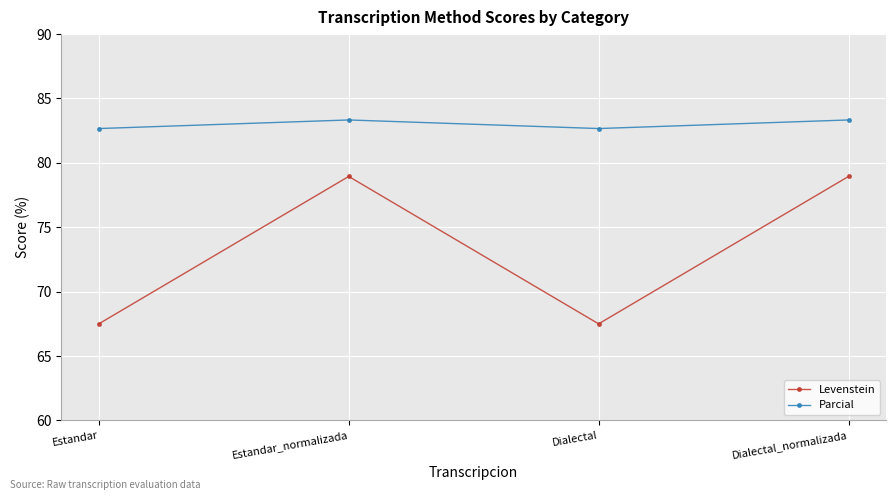

True or false: Levenstein has more than 1 points higher than both neighbors.

False